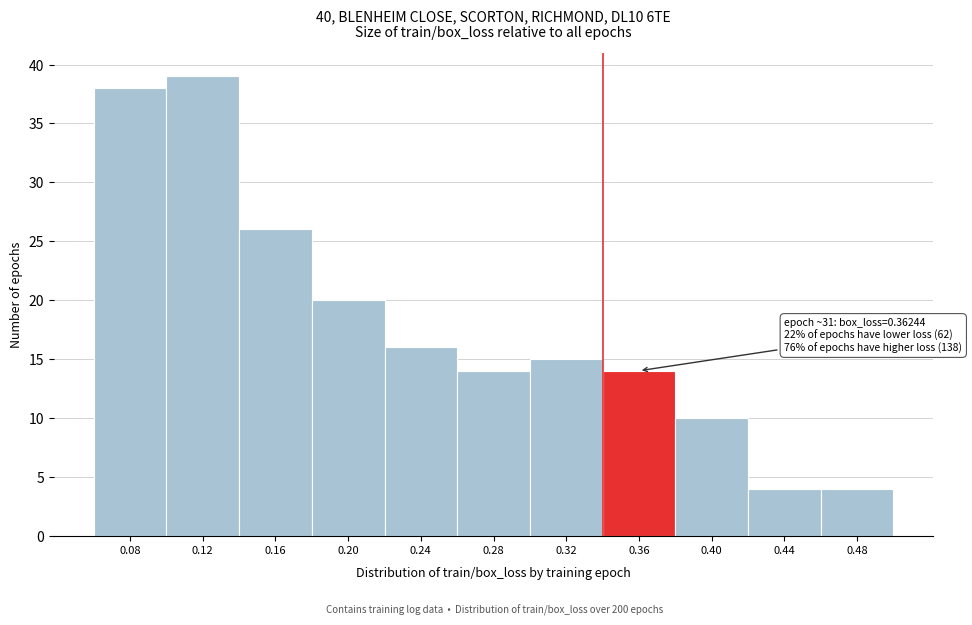

Reading left to right, extract all data points from this chart.

0.08=38	0.12=39	0.16=26	0.20=20	0.24=16	0.28=14	0.32=15	0.36=14	0.40=10	0.44=4	0.48=4